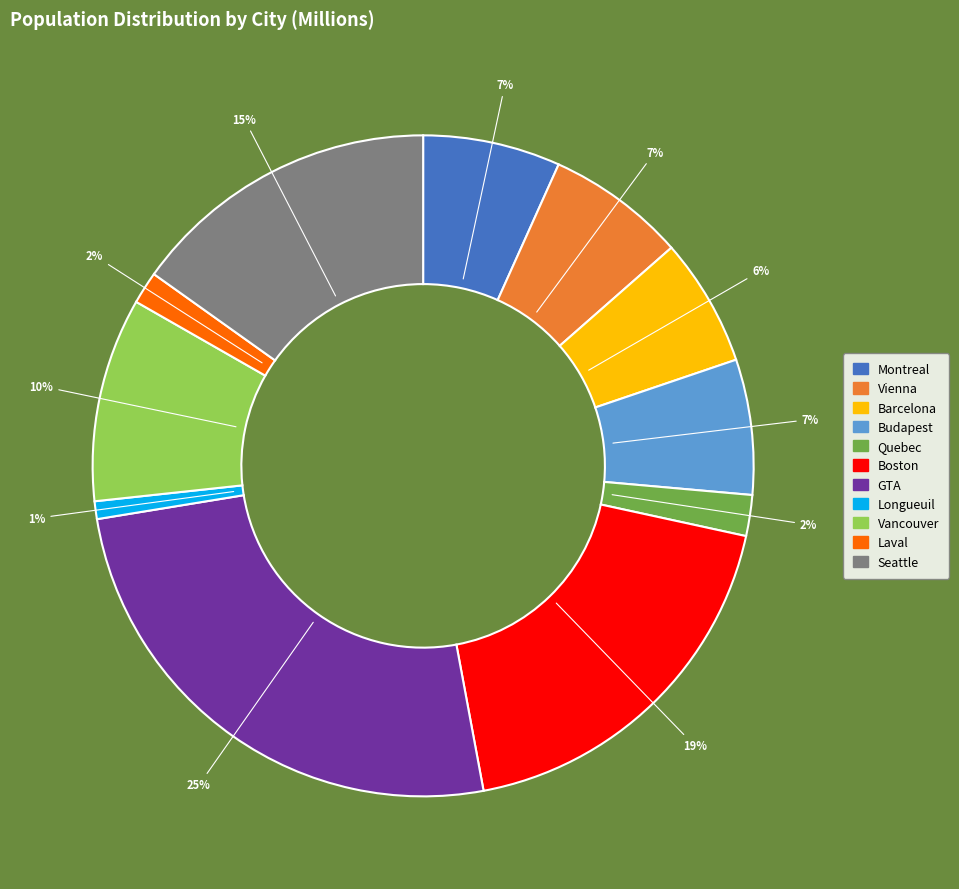

To the nearest percent, what portion does Laval represent?

2%